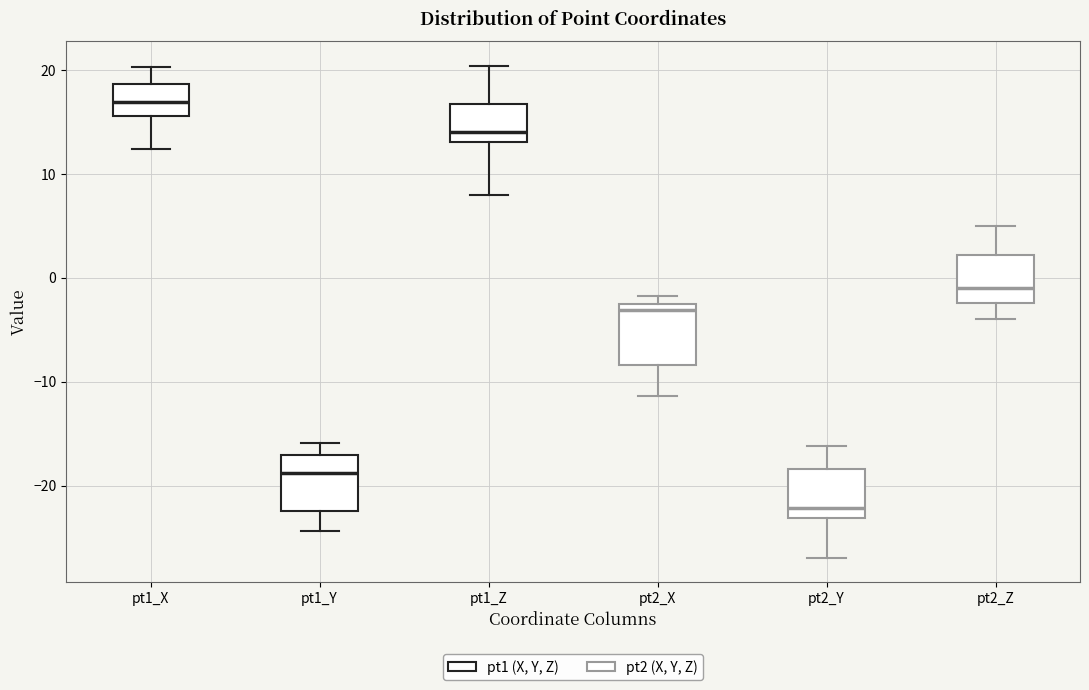

Which box has the highest median line?

pt1_X